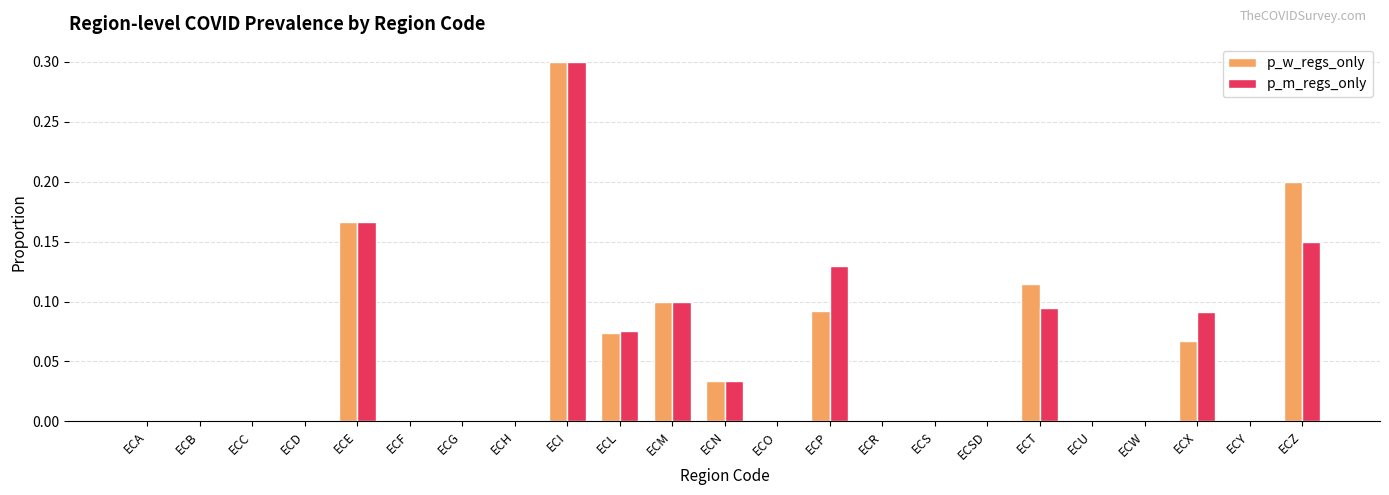

At which category does the chart reach its peak across all series?

ECI